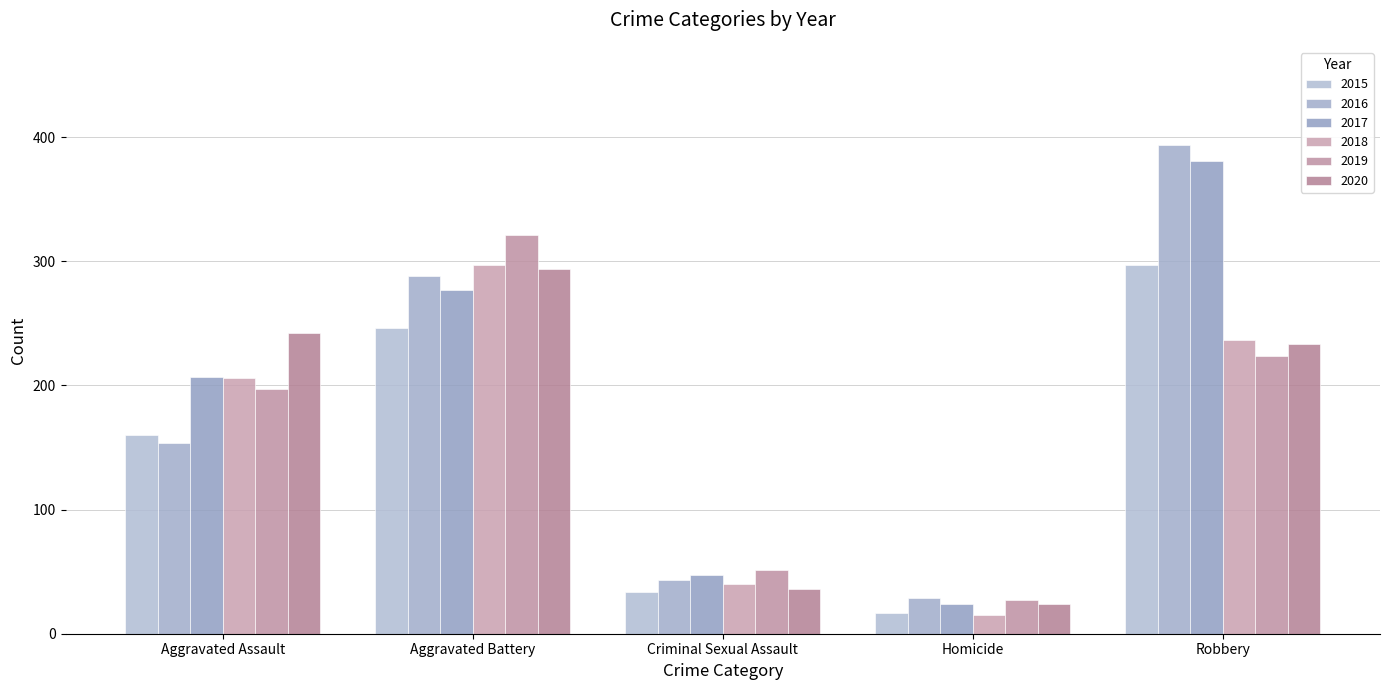

Reading left to right, transcribe all the data shown in this chart.

2015: 160	246	34	17	297
2016: 154	288	43	29	394
2017: 207	277	47	24	381
2018: 206	297	40	15	237
2019: 197	321	51	27	224
2020: 242	294	36	24	233